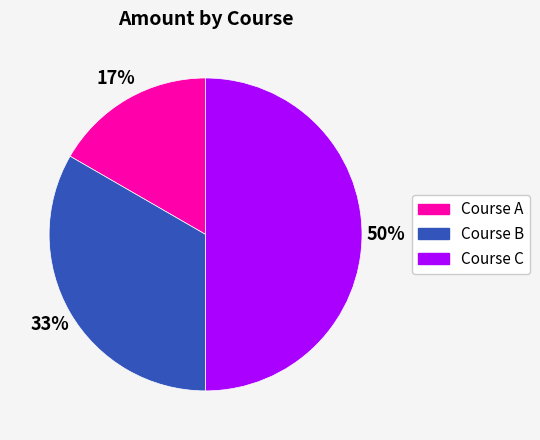

To the nearest percent, what is the difference between the Course C and Course A slice percentages?

33%